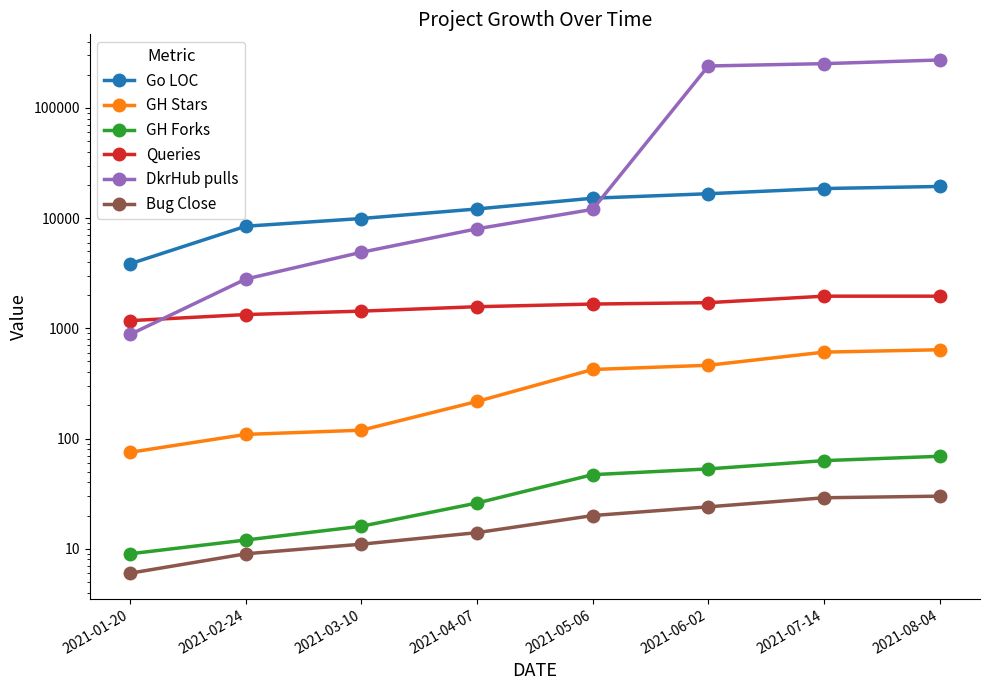

What is the value of the GH Stars point at the 4th from the left?

217